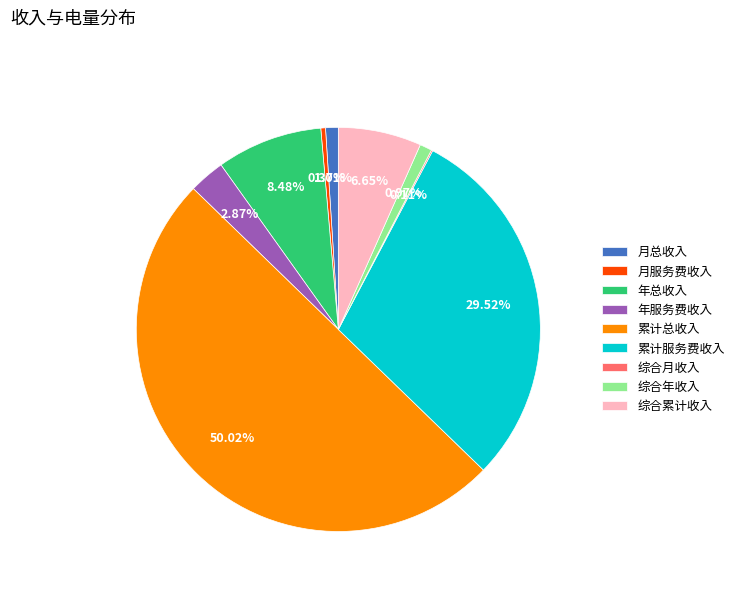

What is the majority slice?

累计总收入